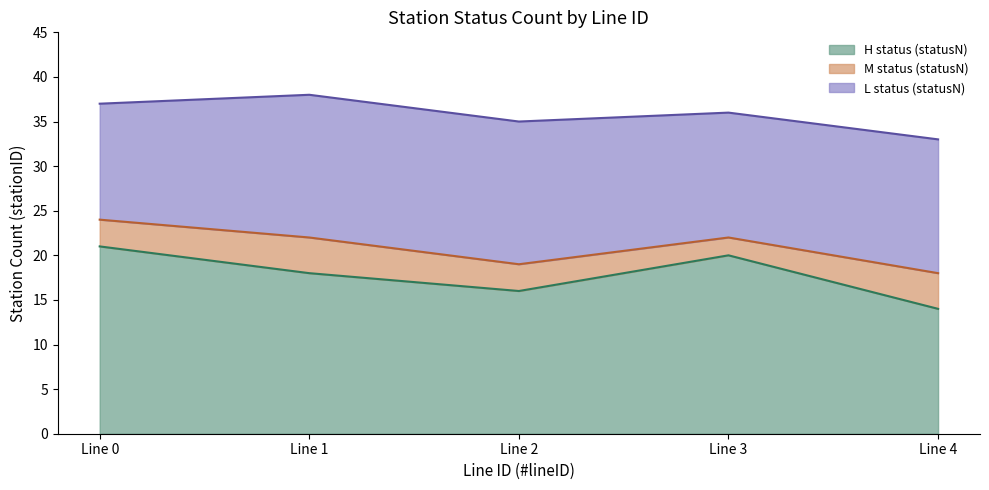

Is it true that H status (statusN) equals 20 at Line 3?

True